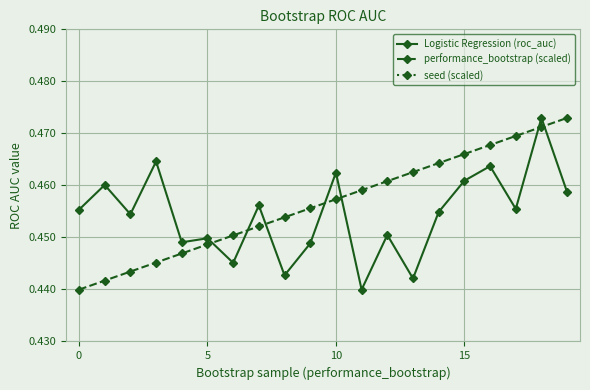

Which series has the largest range (max minus min)?

Logistic Regression (roc_auc)